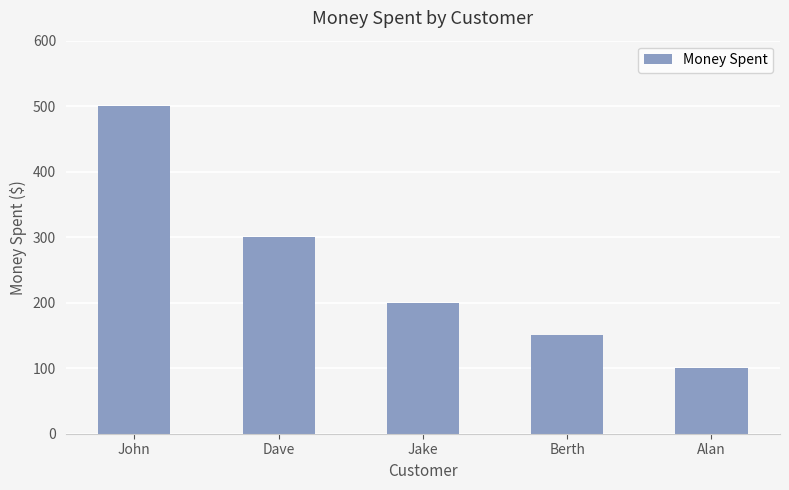

Count the values in the range 150 to 300.

3